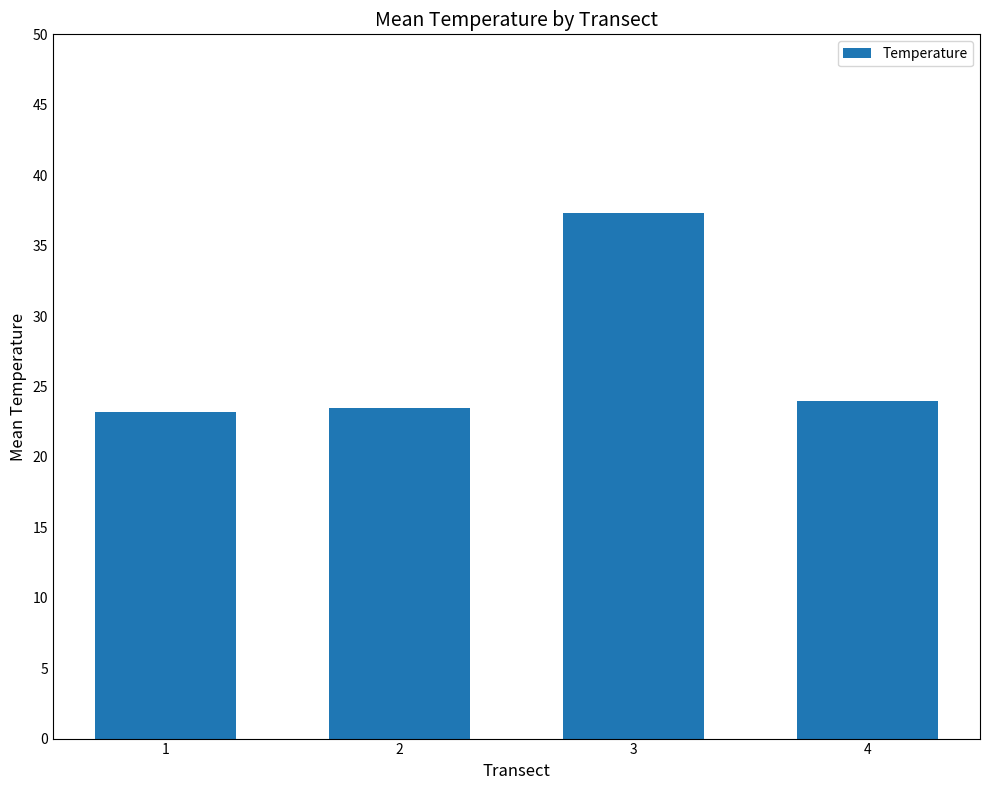

Count the number of categories in the chart.

4